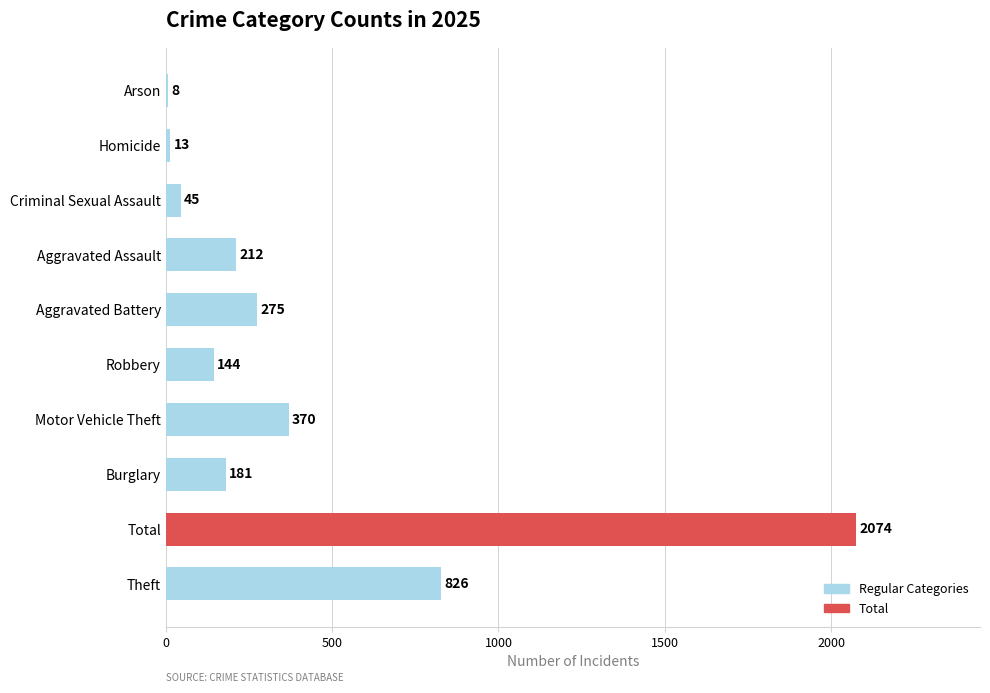

The chart shows a value of 2074 at Total. True or false?

True